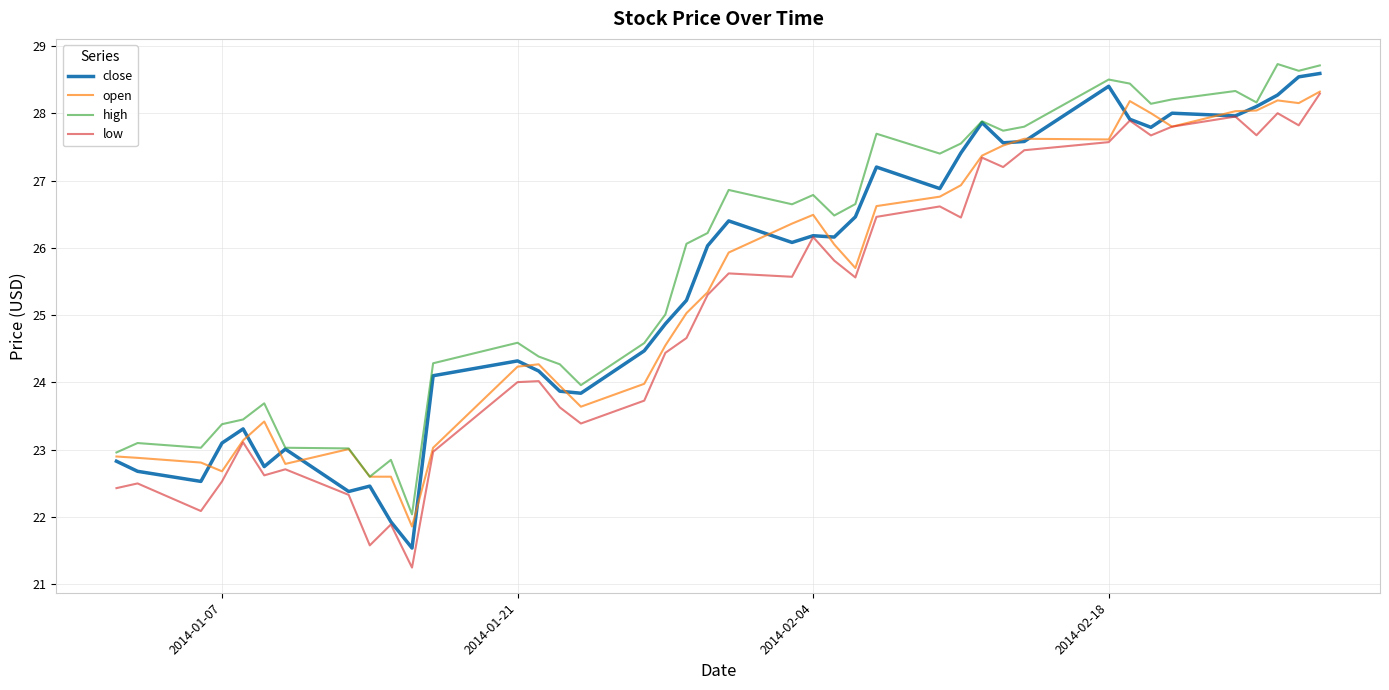

True or false: high and low intersect in this chart.

False